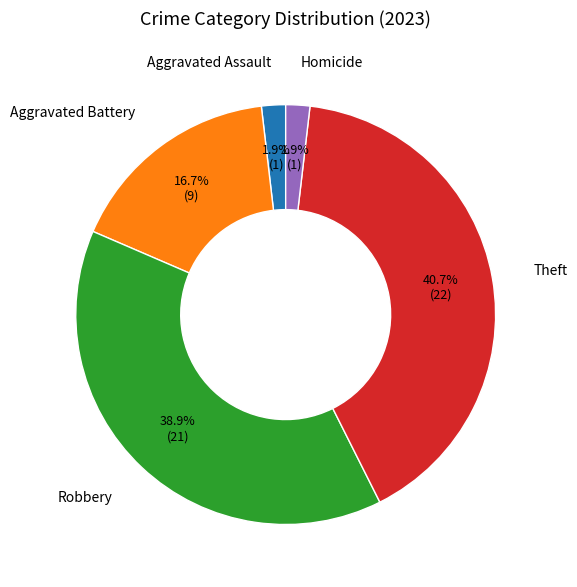

Approximately how many times larger is the value at Robbery compared to Theft?

1.0